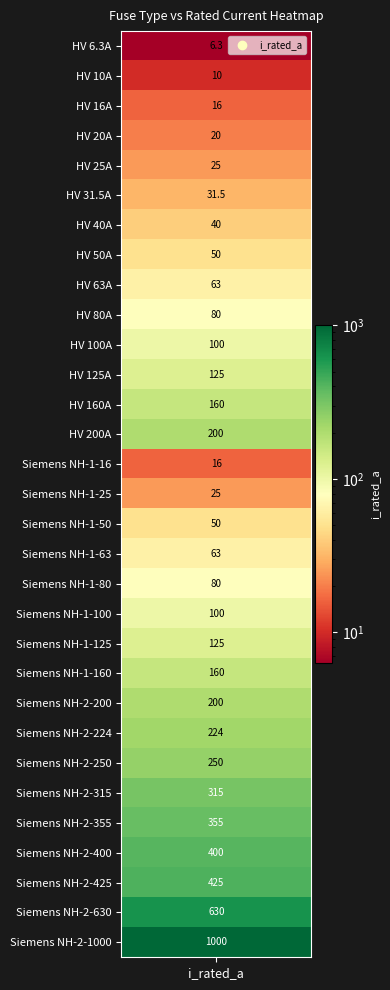

Reading left to right, list all the values displayed in this chart.

i_rated=6.3	1=10.0	2=16.0	3=20.0	4=25.0	5=31.5	6=40.0	7=50.0	8=63.0	9=80.0	10=100.0	11=125.0	12=160.0	13=200.0	14=16.0	15=25.0	16=50.0	17=63.0	18=80.0	19=100.0	20=125.0	21=160.0	22=200.0	23=224.0	24=250.0	25=315.0	26=355.0	27=400.0	28=425.0	29=630.0	30=1000.0